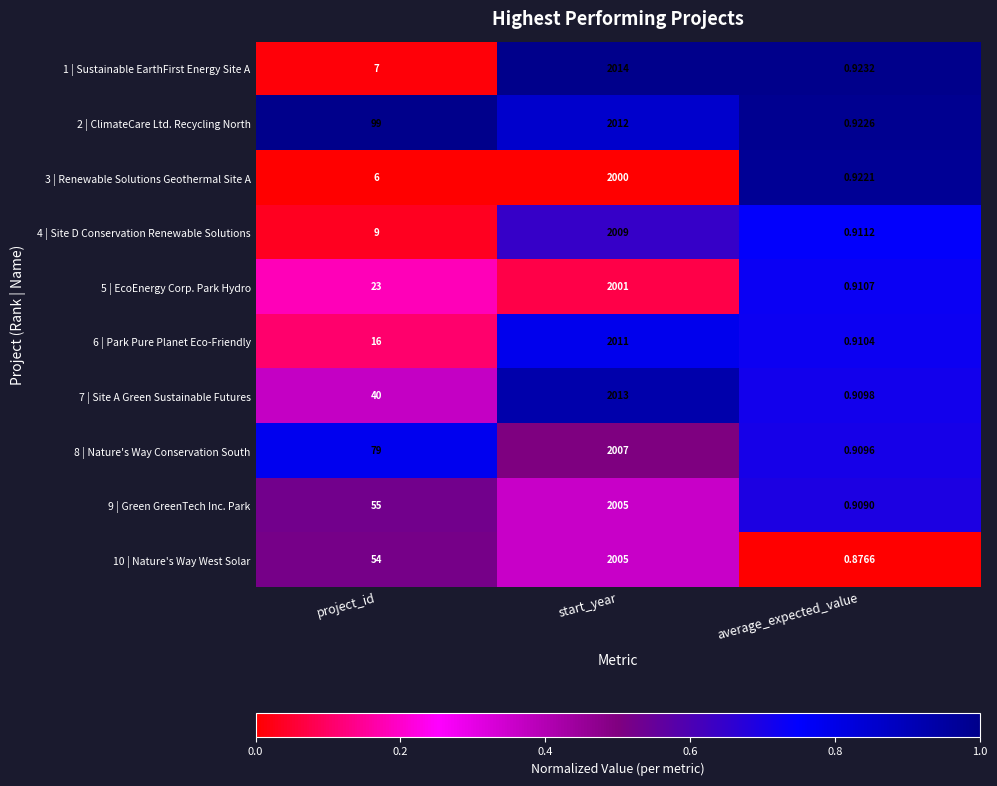

Which series has the widest spread of values?

1 | Sustainable EarthFirst Energy Site A